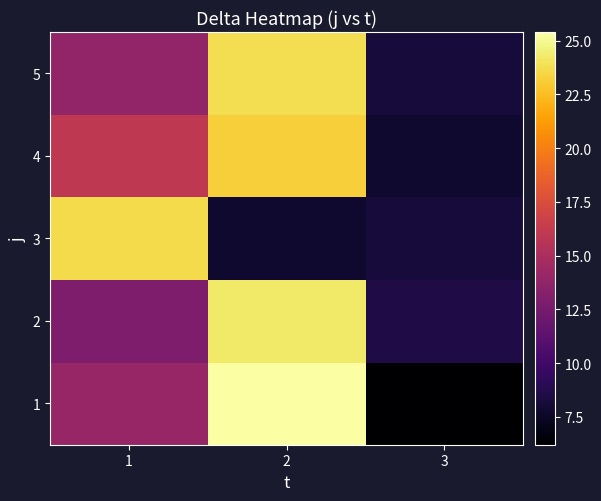

What is the difference between the highest and lowest values at 3?

2.4